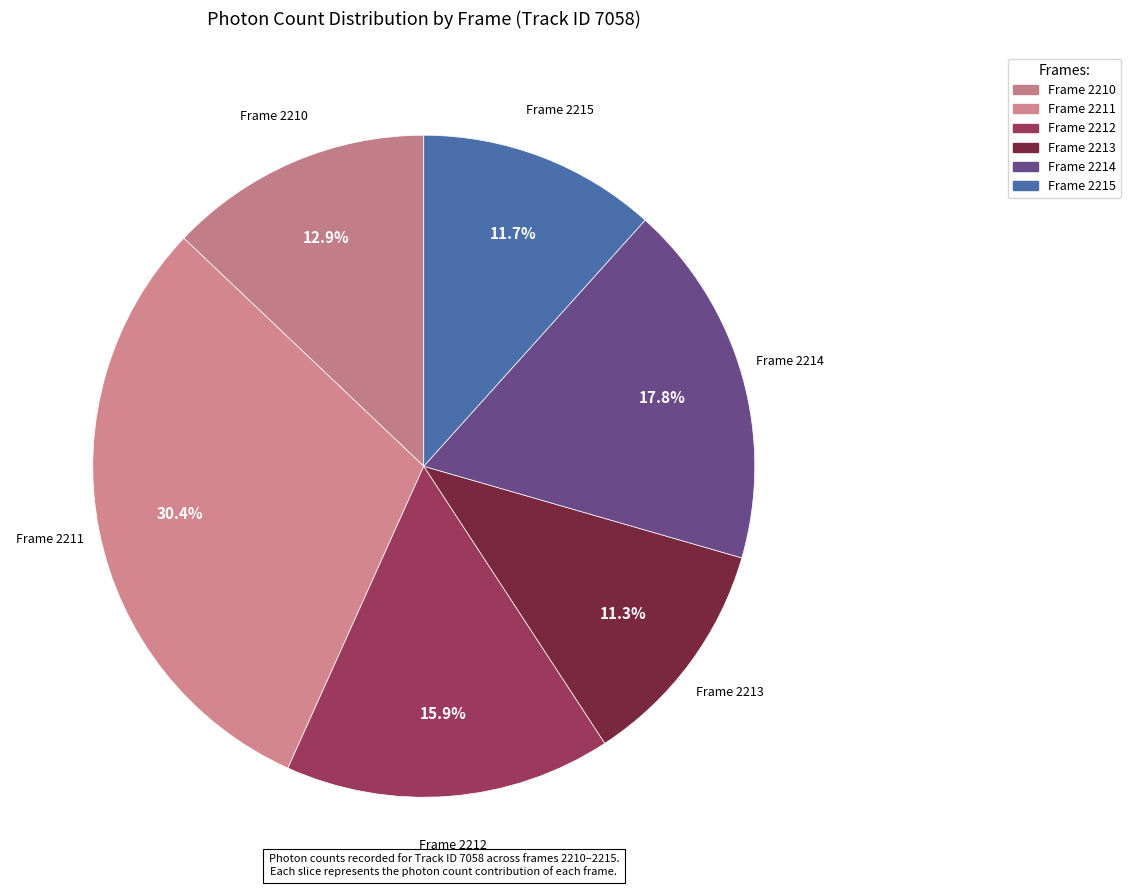

To the nearest percent, what is the combined percentage of Frame 2215 and Frame 2211?

42%